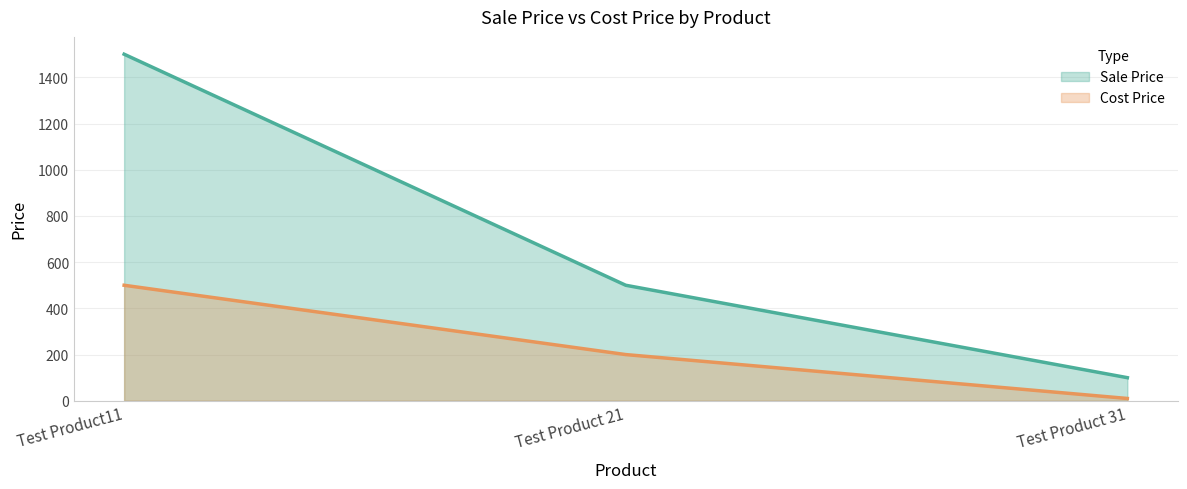

Reading left to right, what are all the values shown in this chart?

Sale Price: Test Product11=1500	Test Product 21=500	Test Product 31=100
Cost Price: Test Product11=500	Test Product 21=200	Test Product 31=10